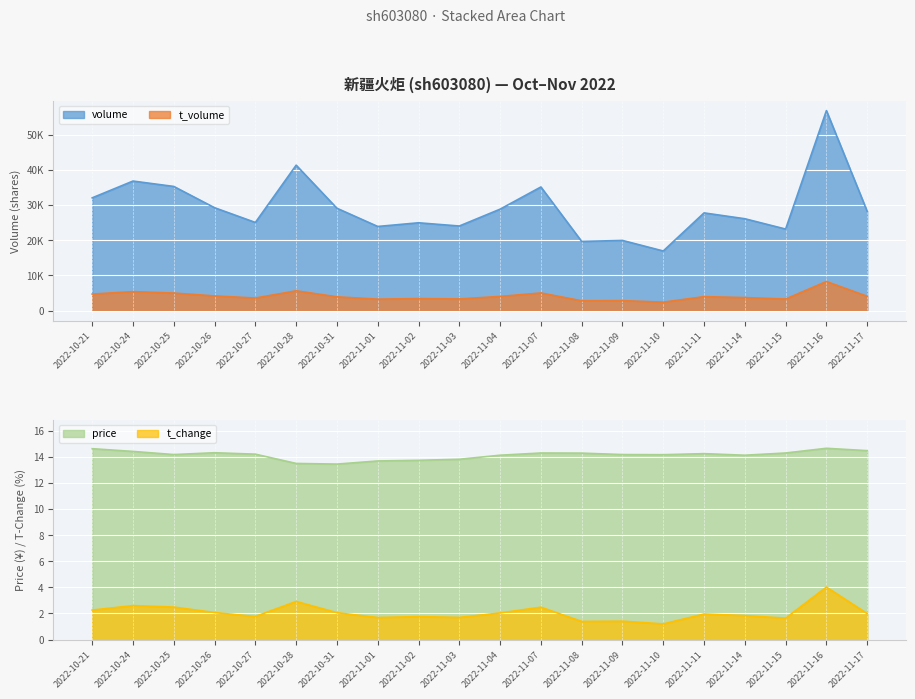

True or false: t_volume and t_change intersect in this chart.

False